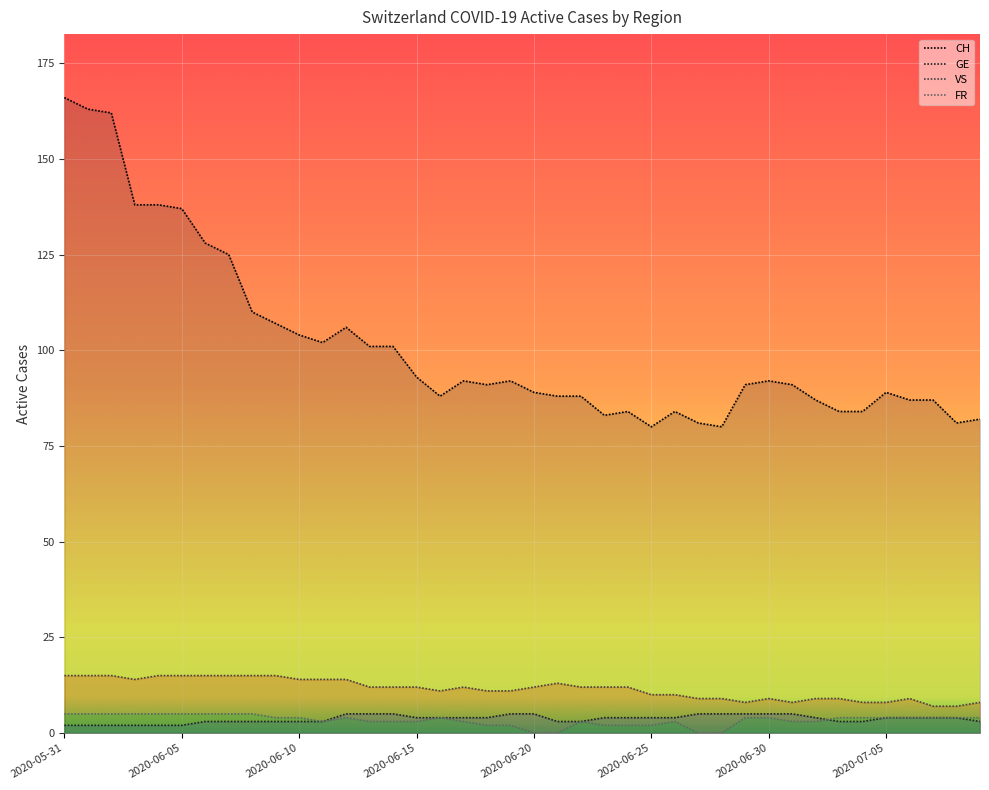

True or false: VS has a value of 15 at 2020-06-02.

True